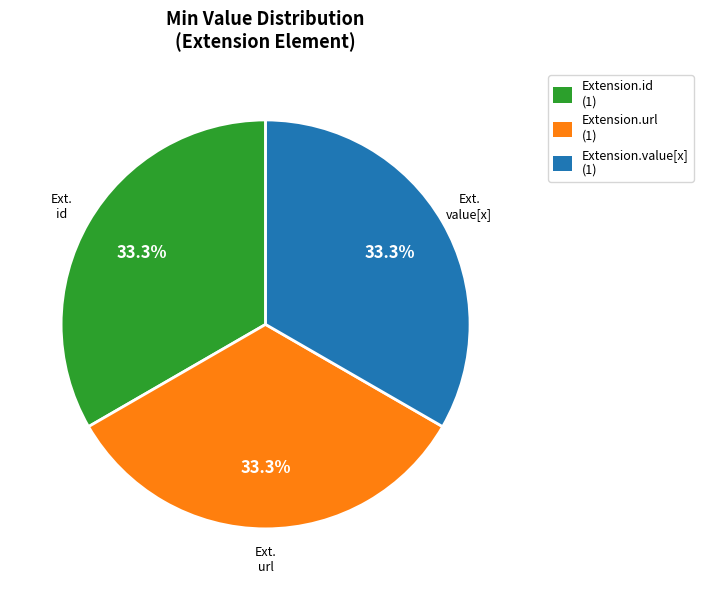

Is Extension.url (1) the majority of the pie?

No